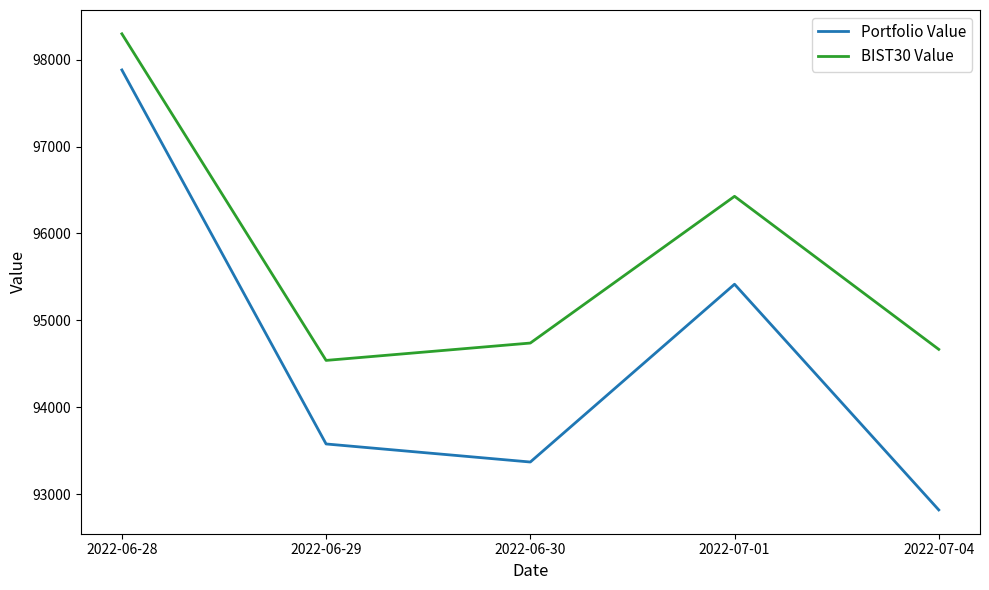

At which category does Portfolio Value reach its first local valley?

2022-06-30